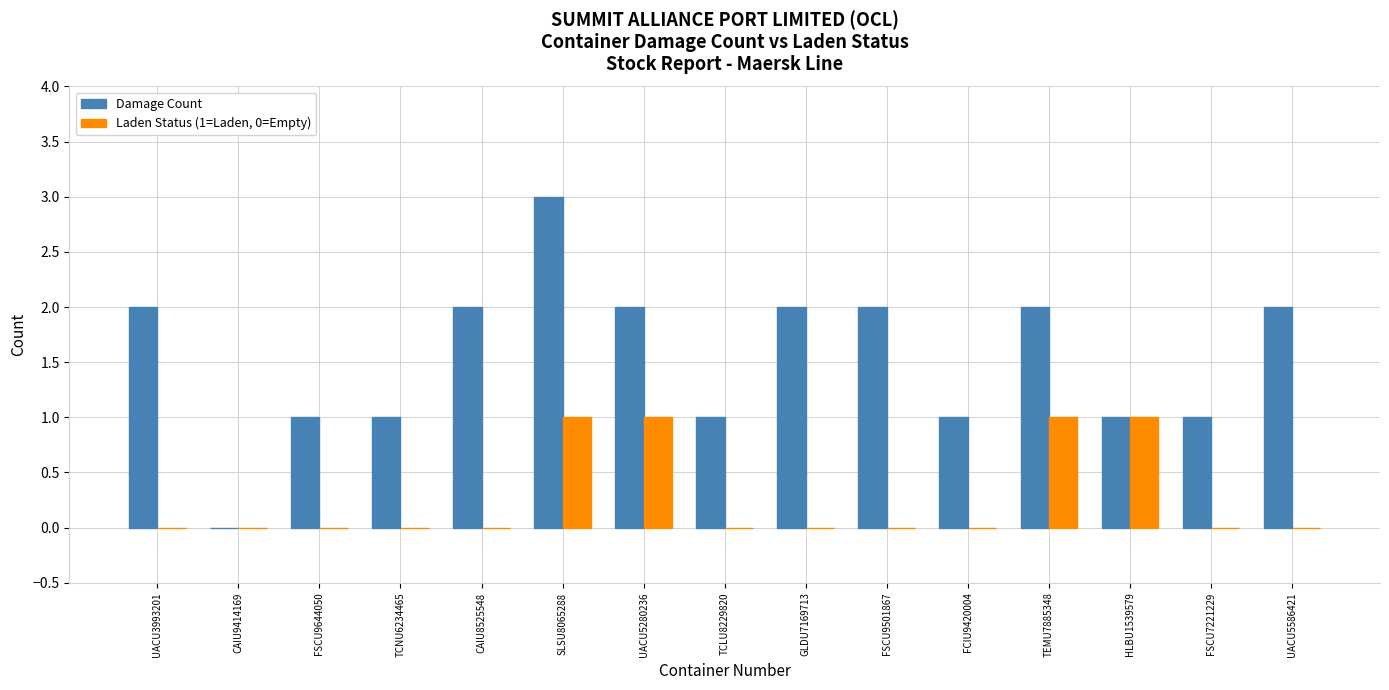

What is the maximum value shown in the chart?

3